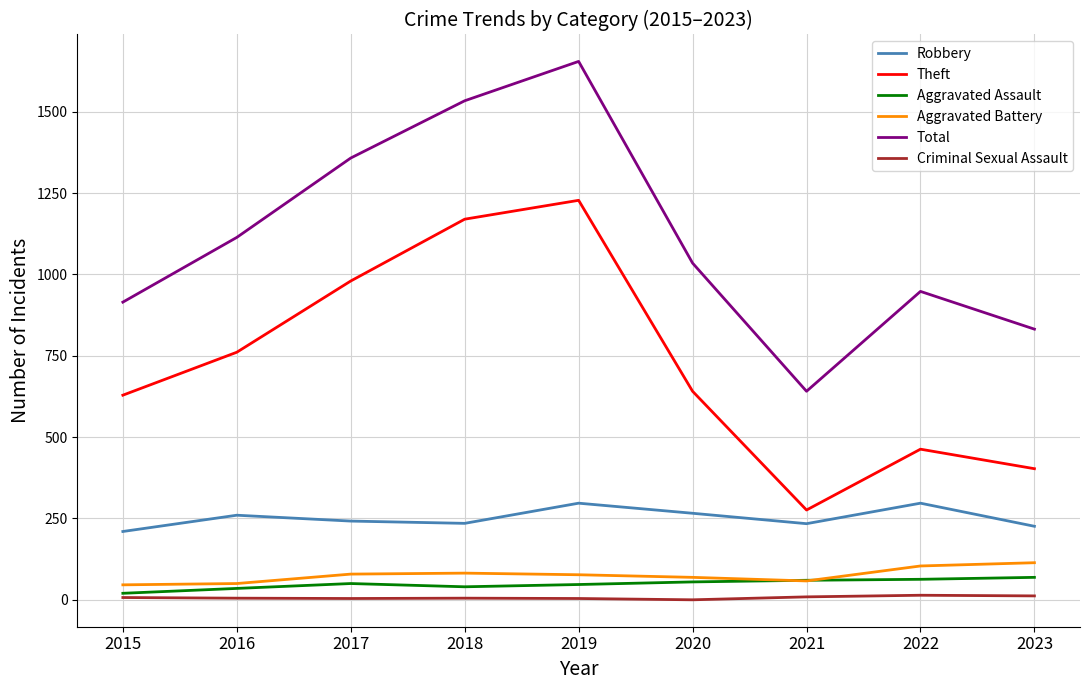

In Theft, how many points are lower than both neighbors (excluding endpoints)?

1